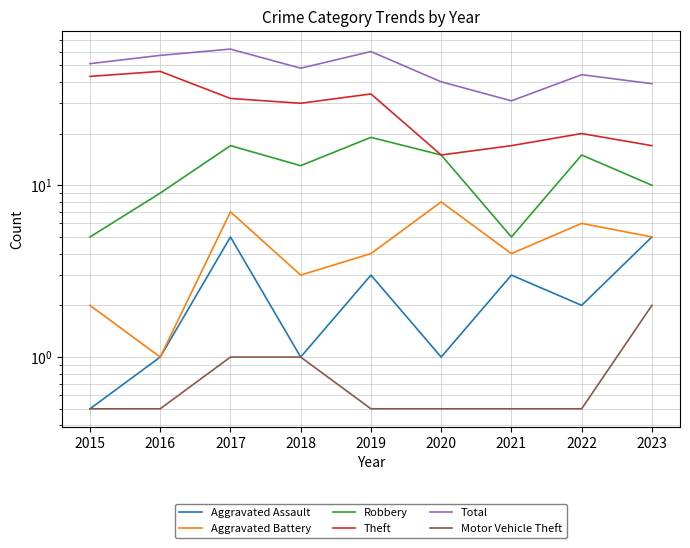

At which label is Robbery closest to 12?

2018